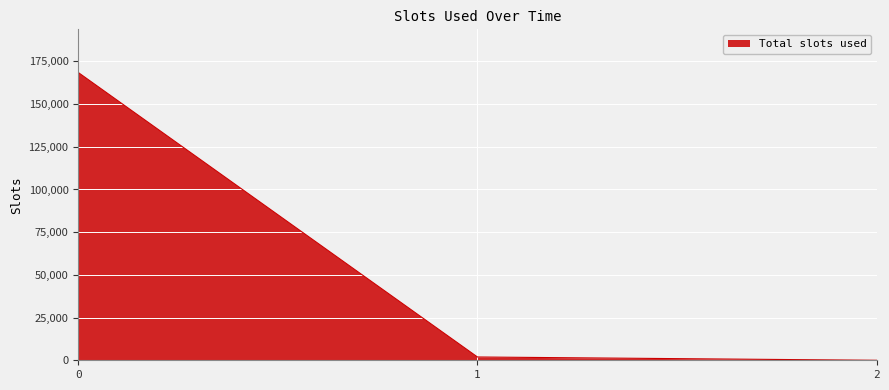

Is it true that the value at 0 is 168479.5?

True